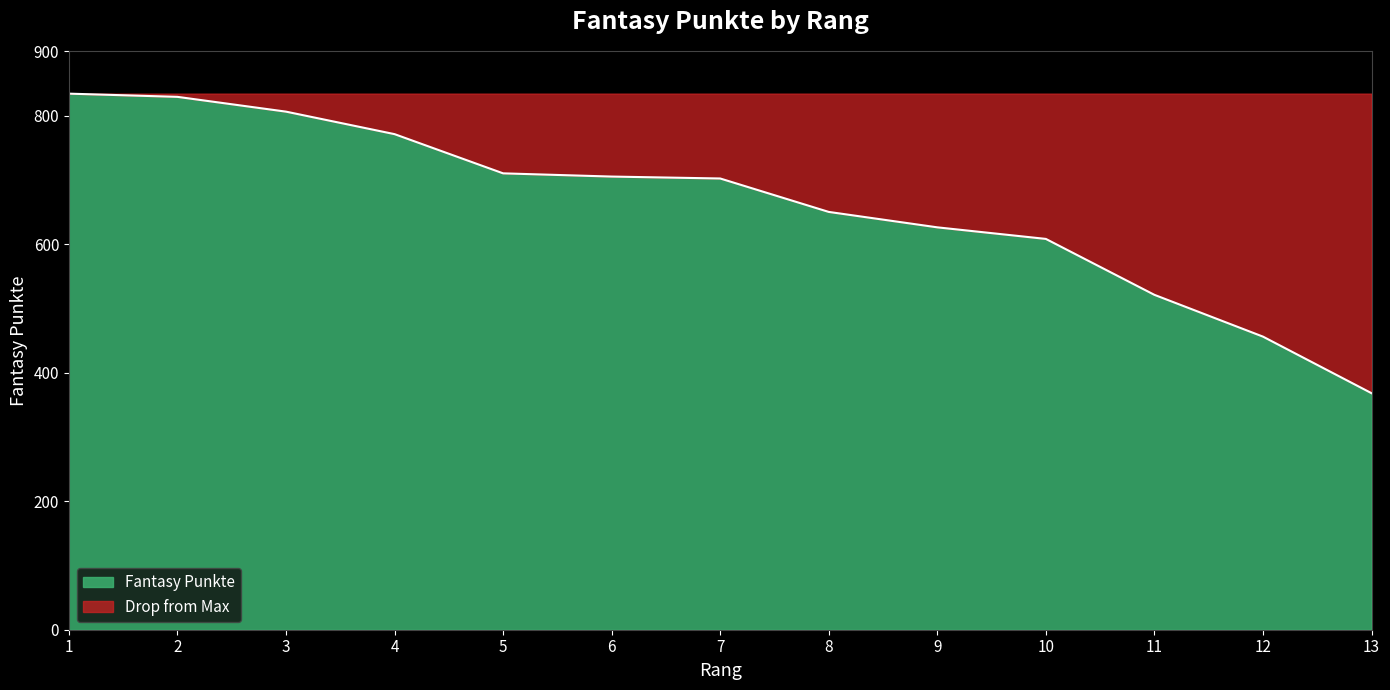

Read the value at 5, to the nearest 5.

710